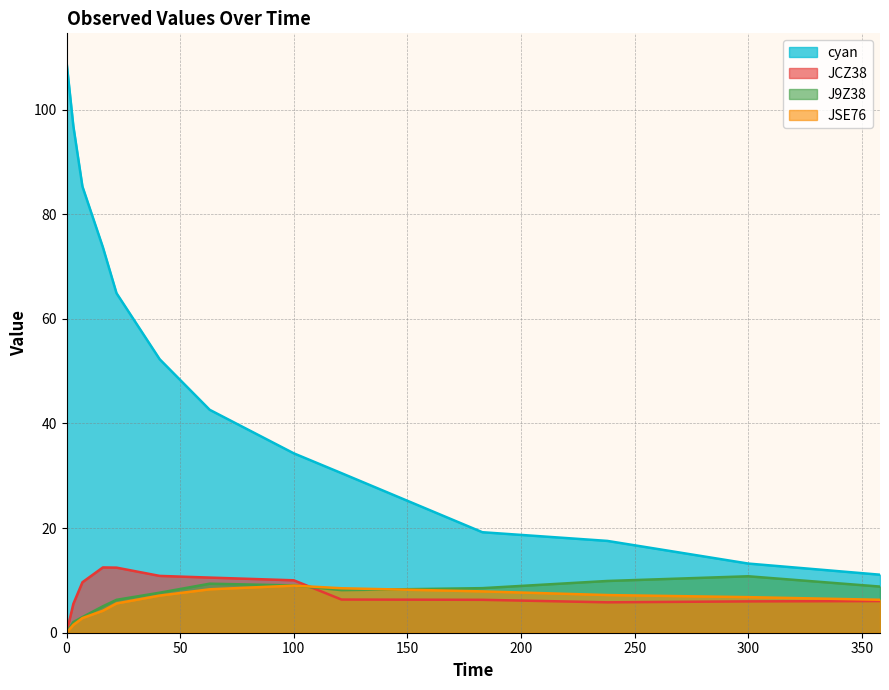

What is the value of the JSE76 point at the 4th from the left?

4.2